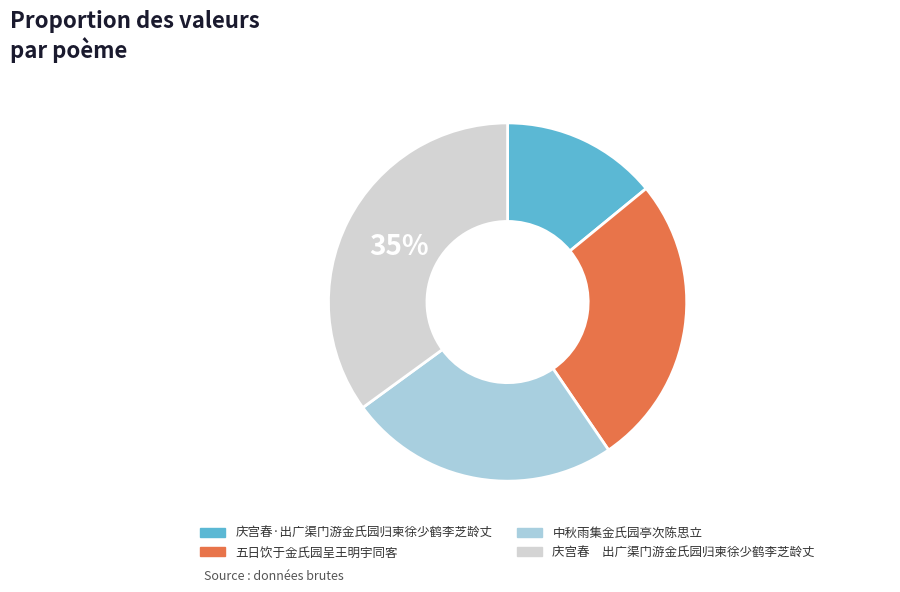

Is the sum of 庆宫春·出广渠门游金氏园归柬徐少鹤李芝龄丈 and 庆宫春 出广渠门游金氏园归柬徐少鹤李芝龄丈 greater than half?

No